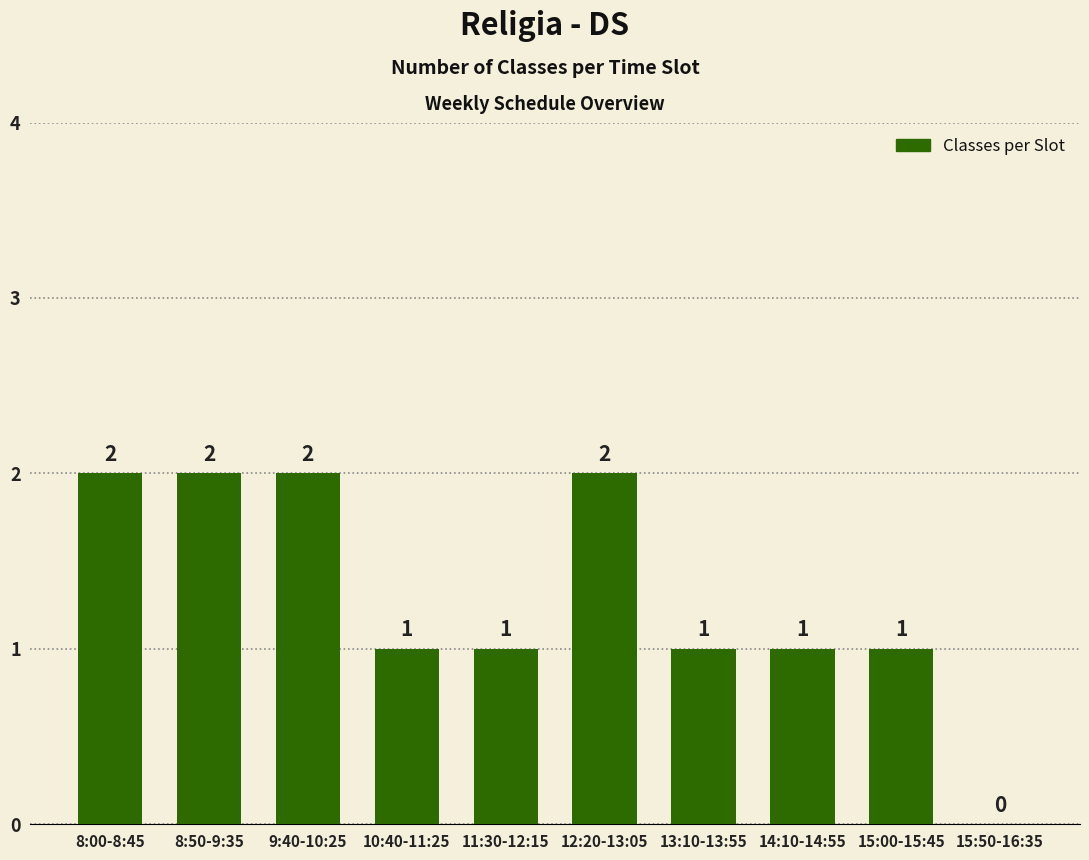

What is the sum of all values?

13